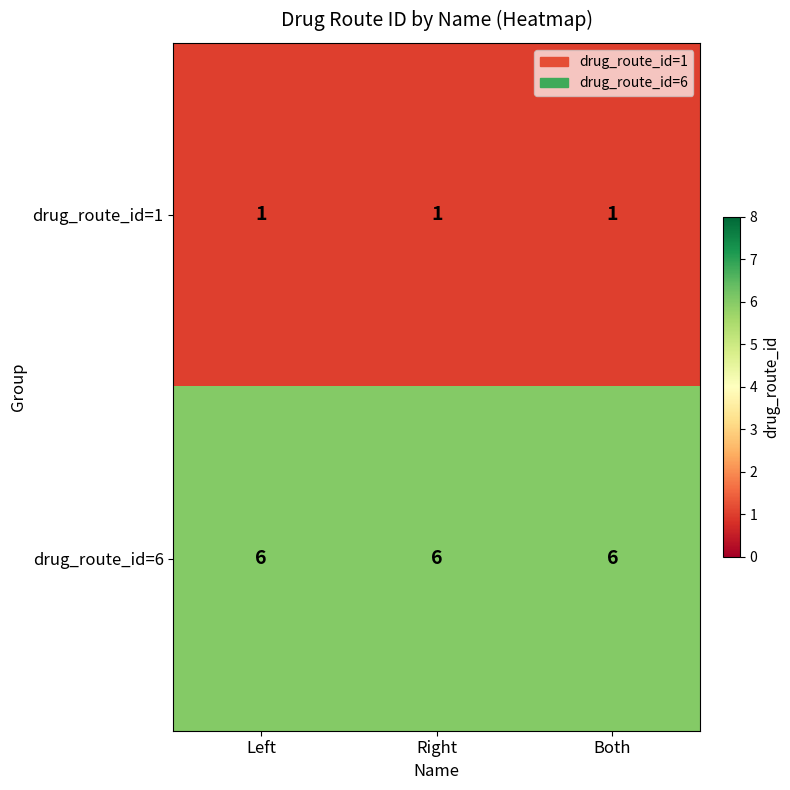

What is the minimum value for drug_route_id=6?

6